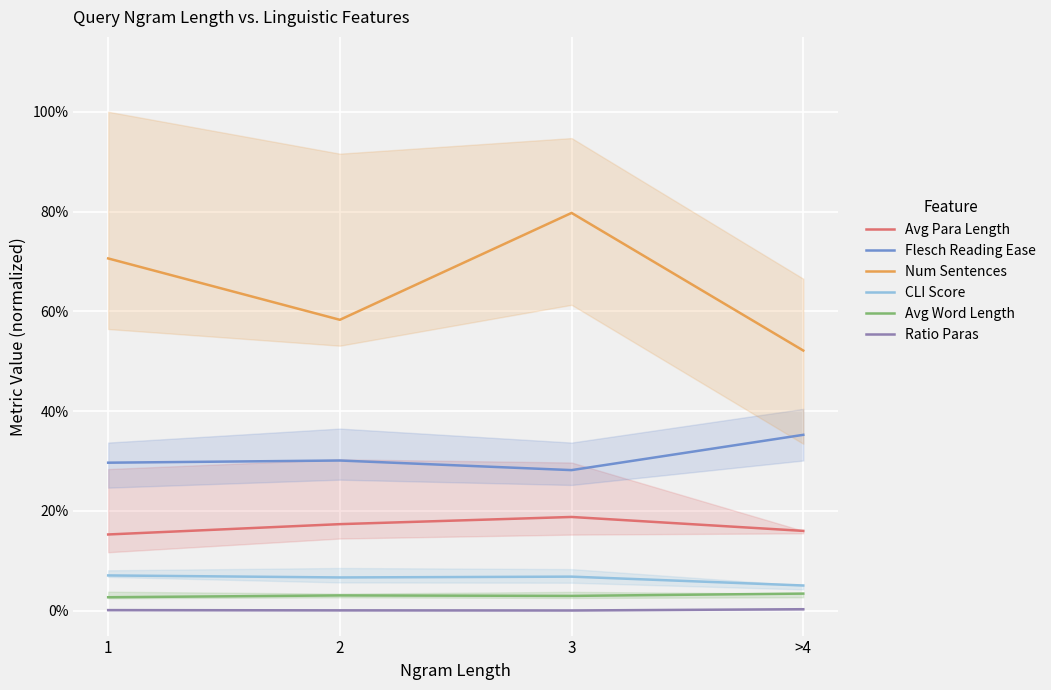

At which category does the chart reach its minimum across all series?

3